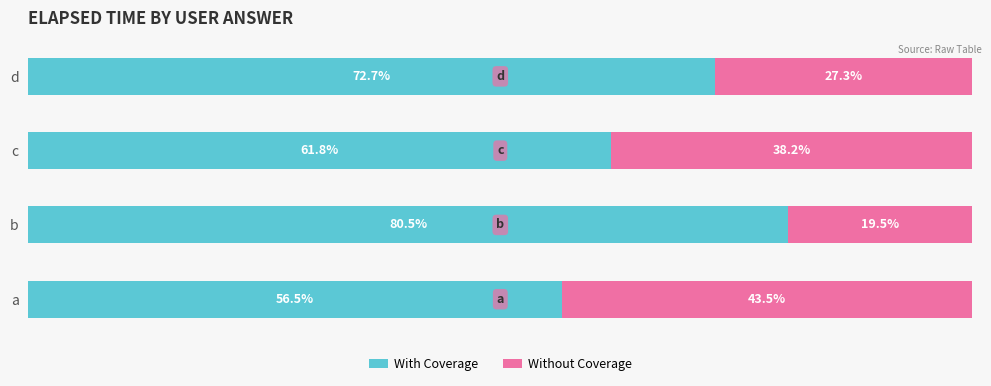

At which label is With Coverage closest to 68?

d